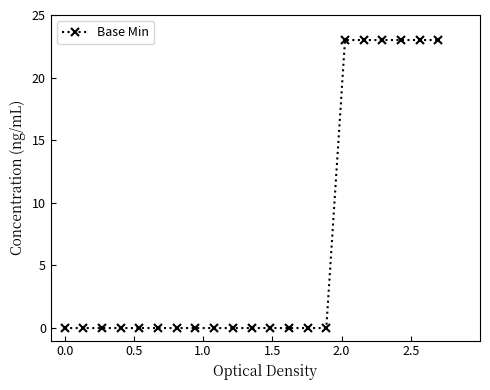

What is the difference between the second highest and second lowest values?

23